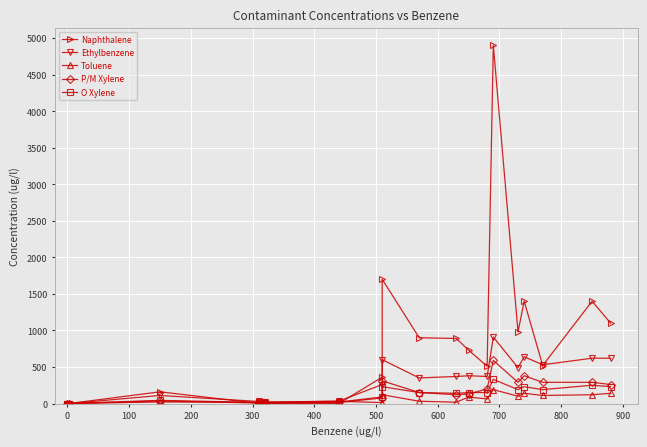

What is the sum of the P/M Xylene values at 100 and 200?

41